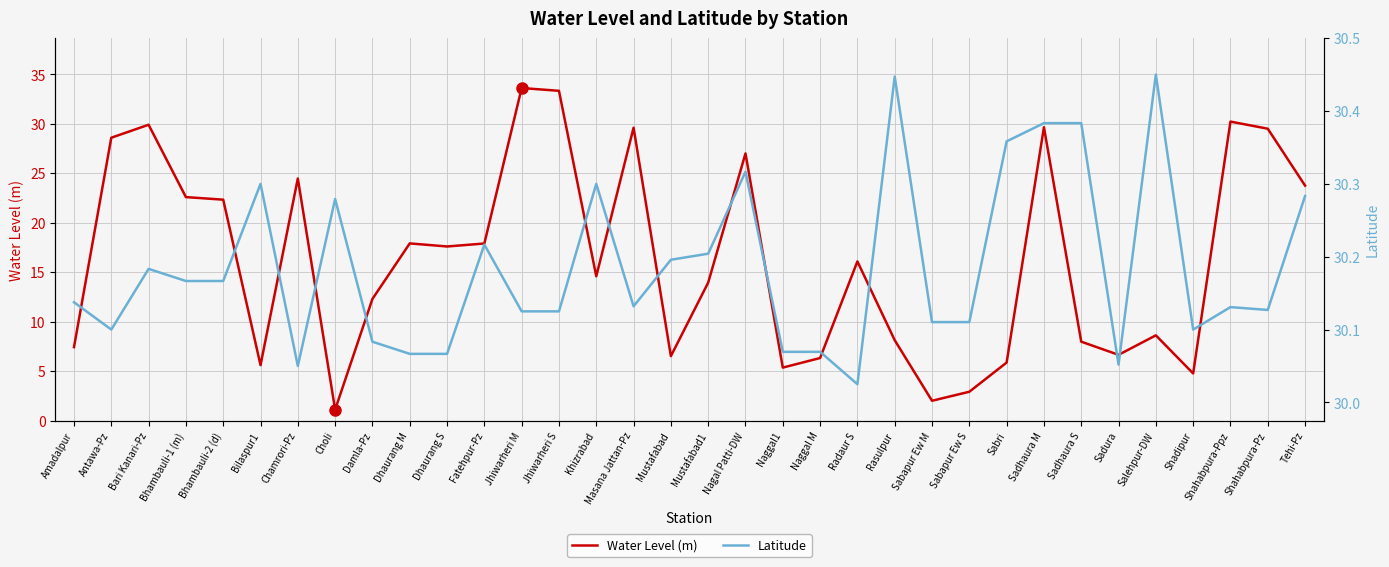

At which category does the chart reach its minimum across all series?

Choli